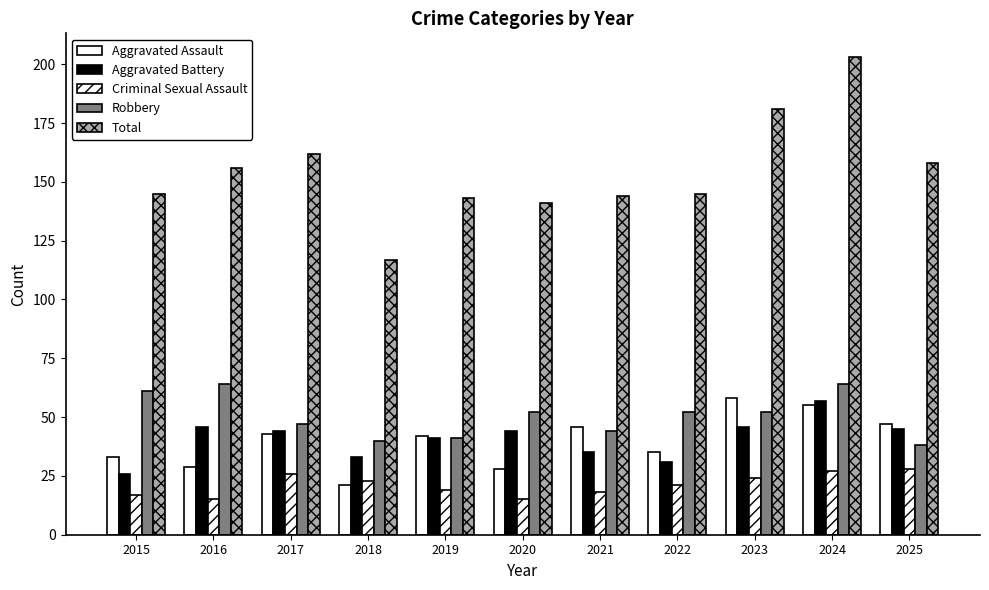

Reading right to left, what are all the values shown in this chart?

Aggravated Assault: 47	55	58	35	46	28	42	21	43	29	33
Aggravated Battery: 45	57	46	31	35	44	41	33	44	46	26
Criminal Sexual Assault: 28	27	24	21	18	15	19	23	26	15	17
Robbery: 38	64	52	52	44	52	41	40	47	64	61
Total: 158	203	181	145	144	141	143	117	162	156	145